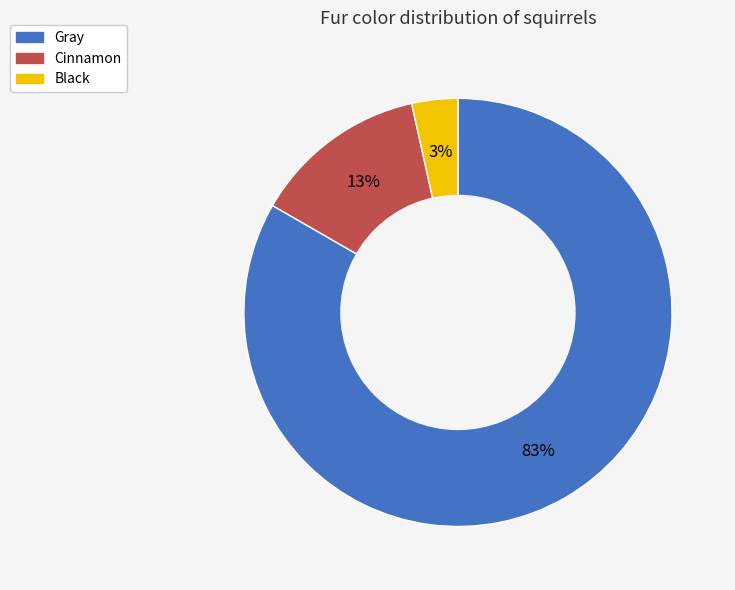

To the nearest percent, what is the combined percentage of Gray and Black?

87%